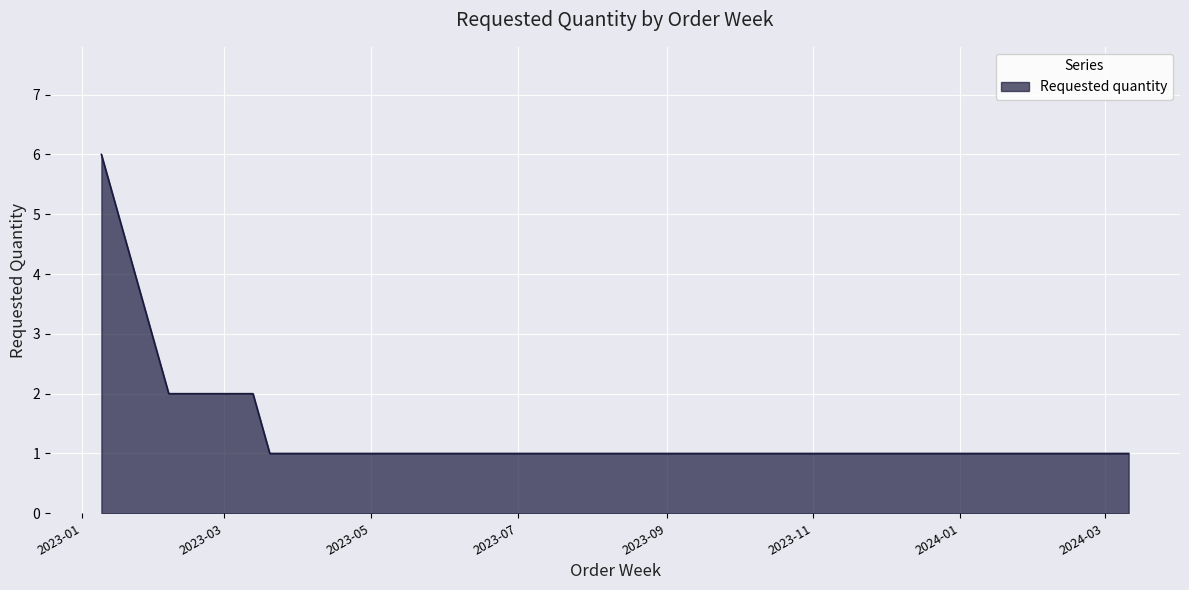

True or false: there are more than 2 points higher than both neighbors.

False